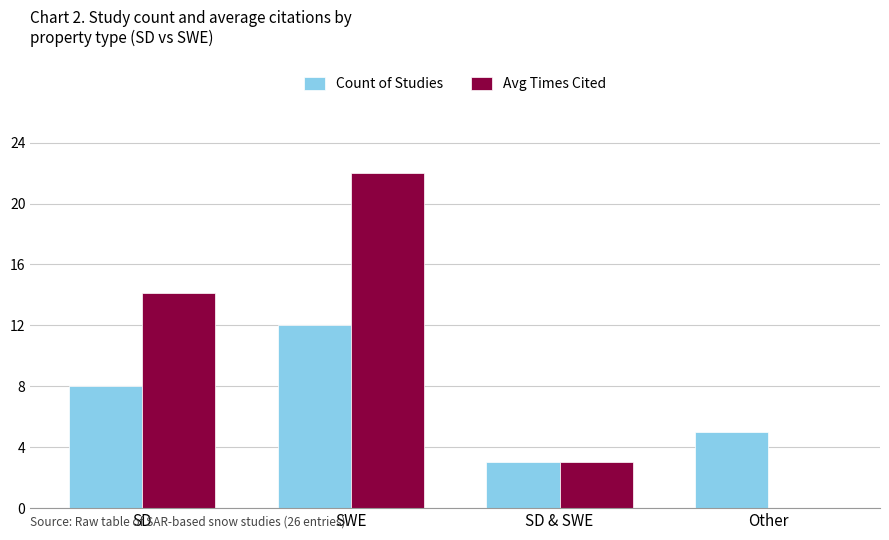

At which category does the chart reach its peak across all series?

SWE